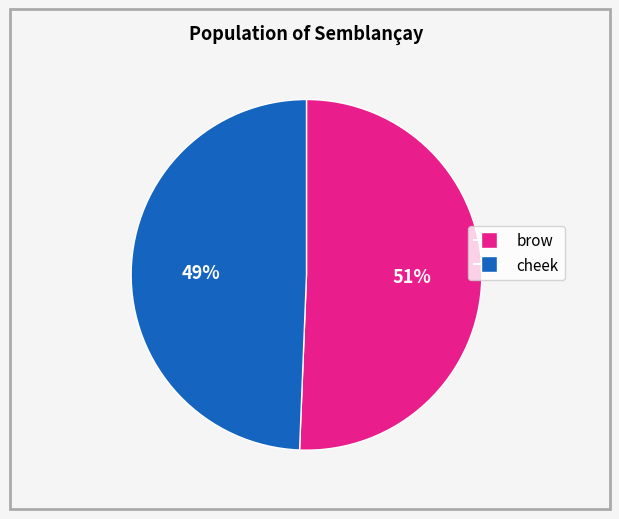

Rank the categories by value from highest to lowest.

brow, cheek